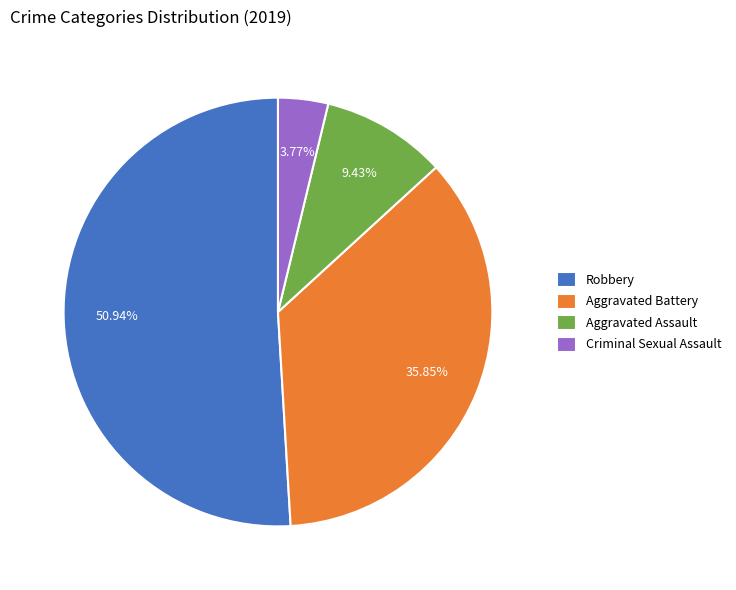

What percentage is NOT represented by Robbery?

49.1%